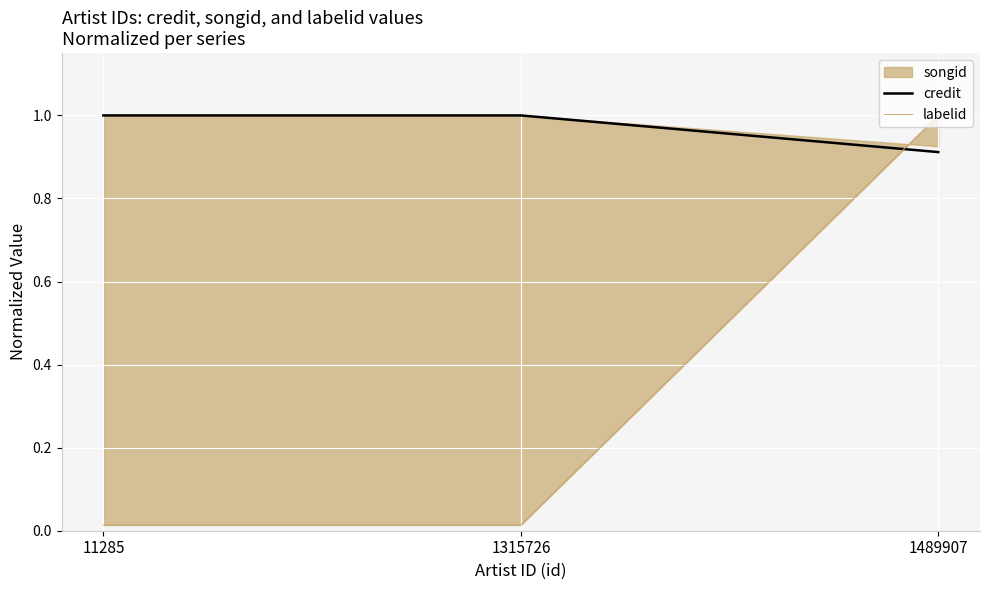

Does the chart display data point markers on the line(s)?

No